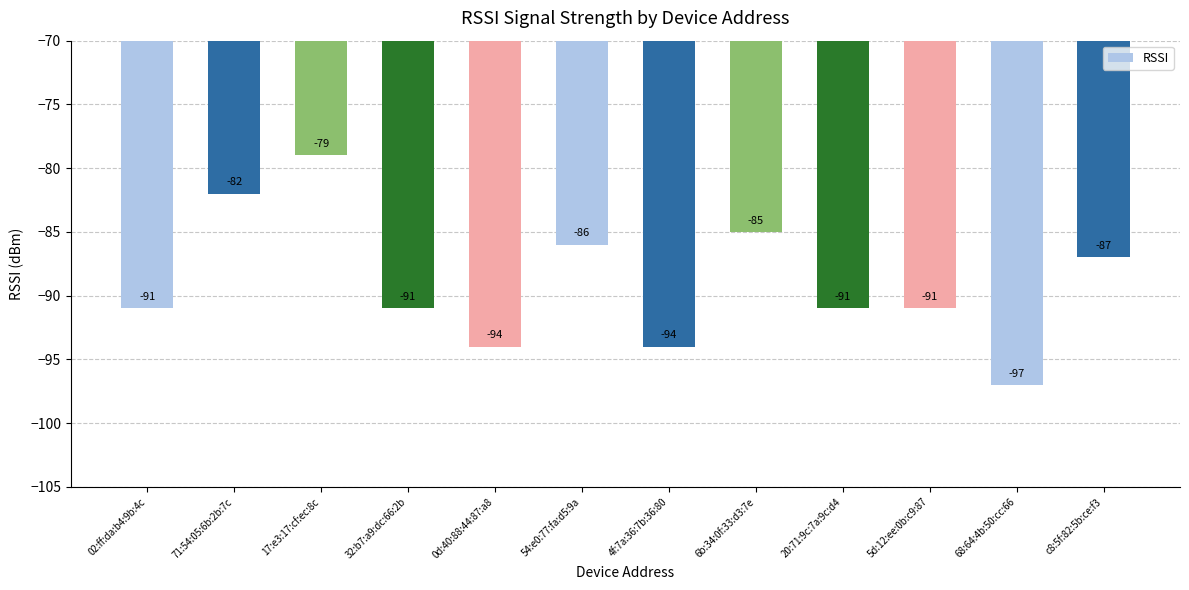

Which label corresponds to the smallest value in the chart?

68:64:4b:50:cc:66